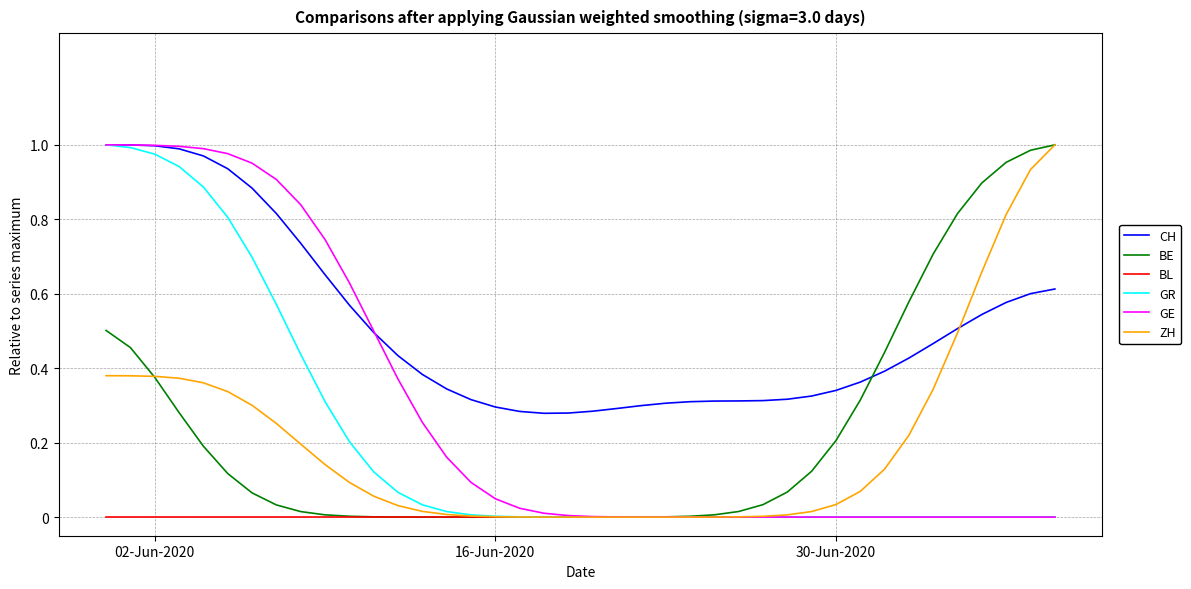

How many lines are shown in the chart?

6